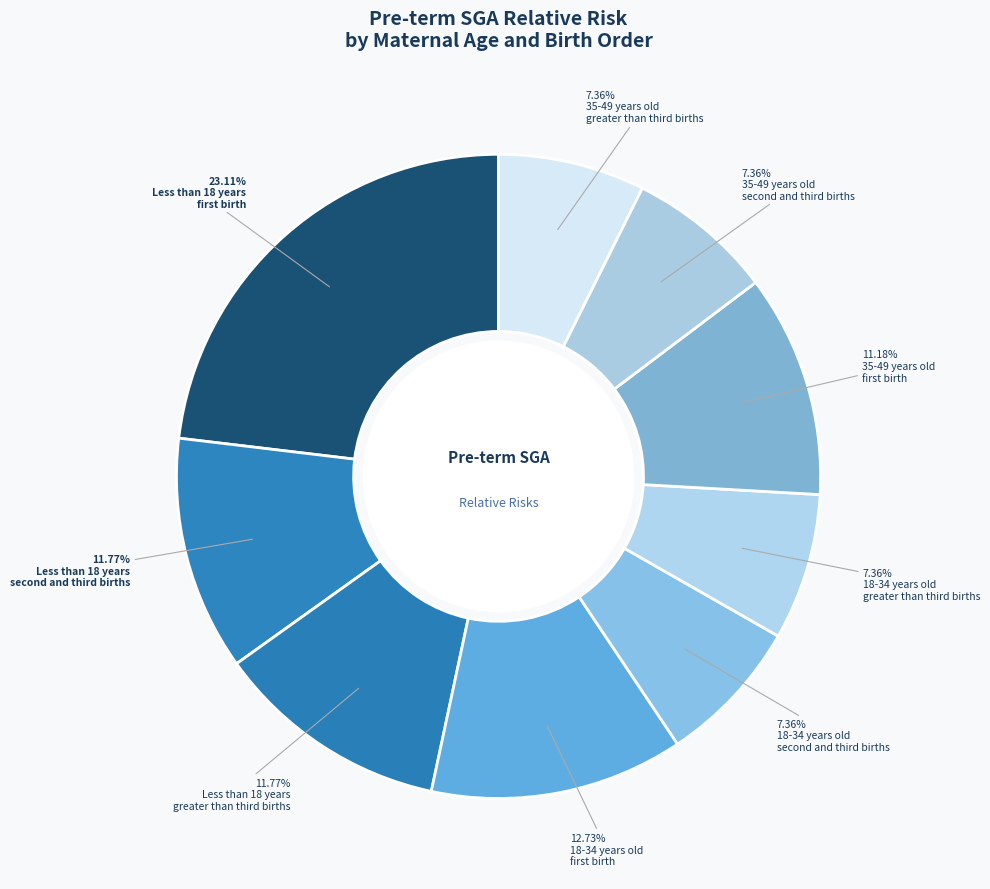

Is there a majority slice in this chart?

No